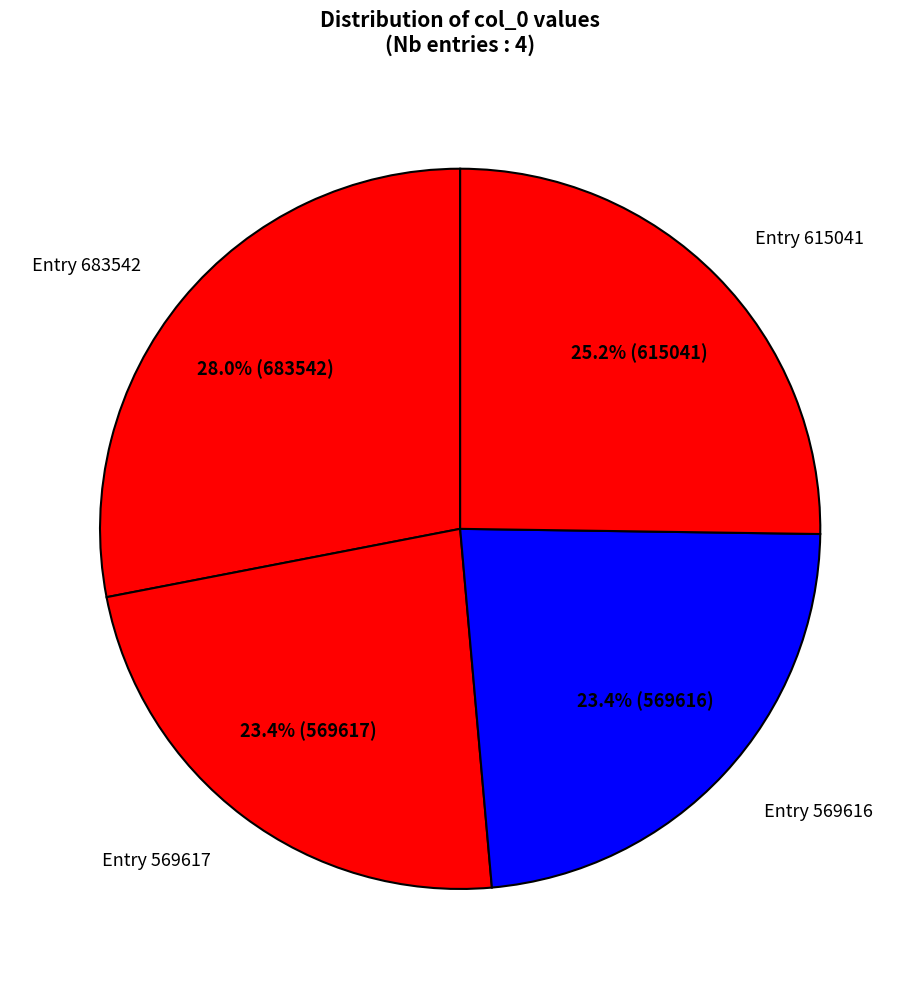

Which slice is the largest?

Entry 683542